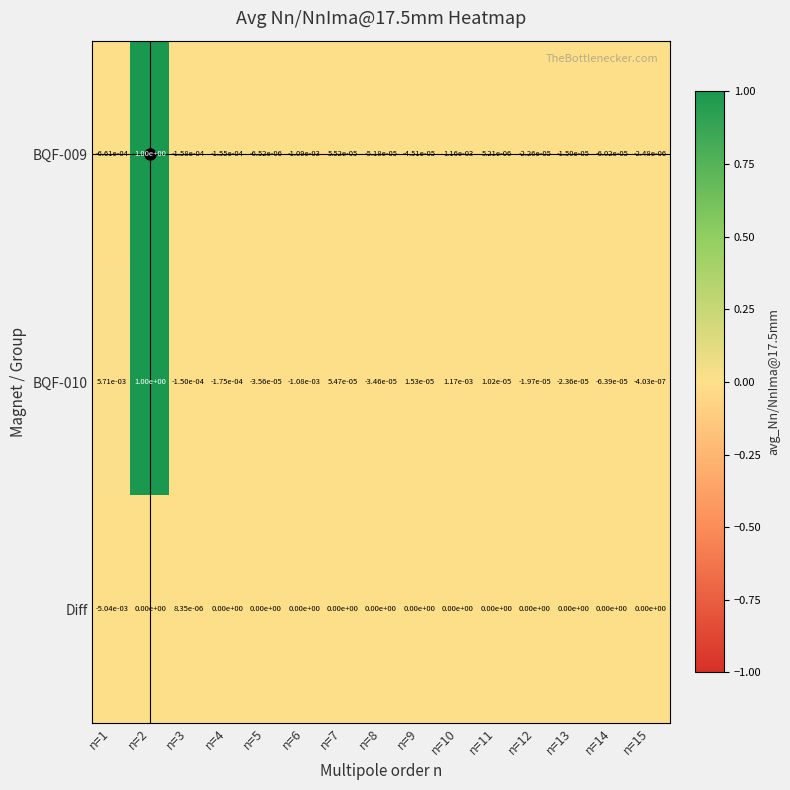

True or false: BQF-009 has a value of -0.0 at n=5.

True